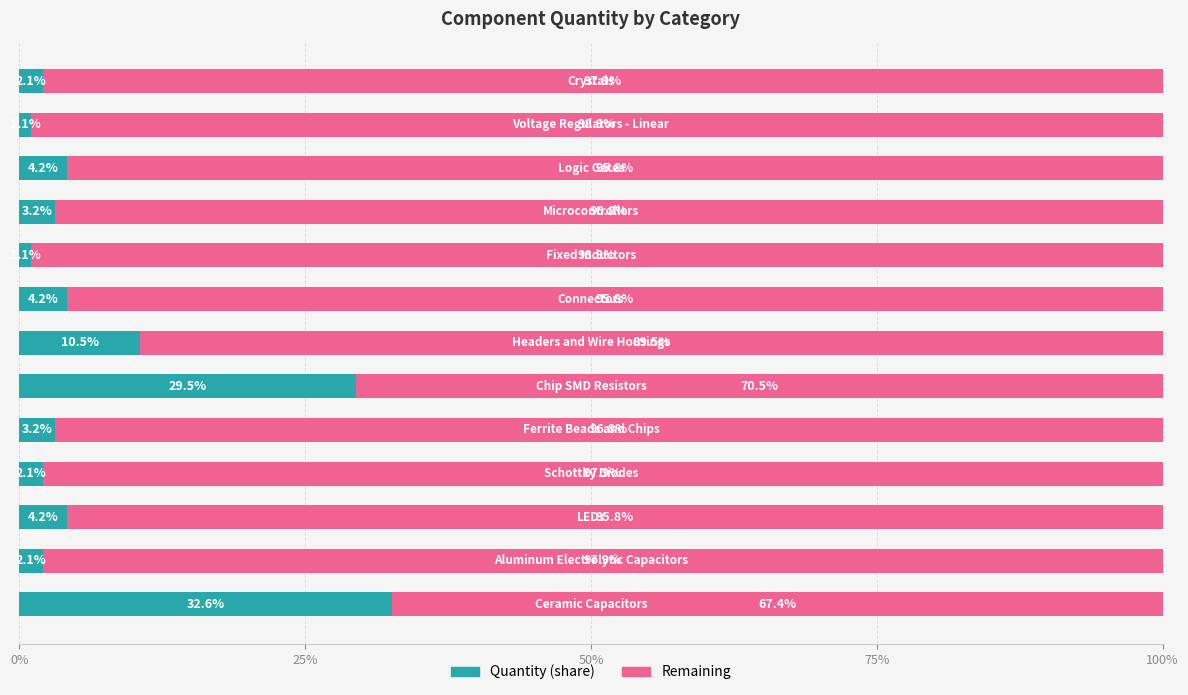

Count the number of data series in this chart.

2